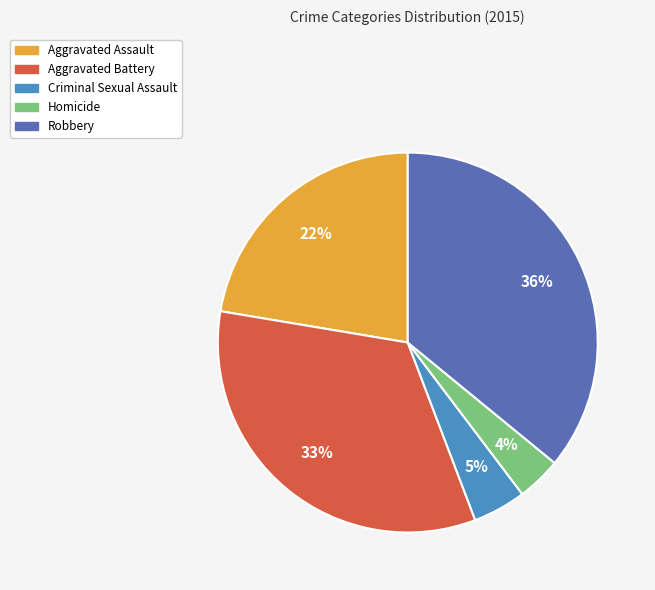

Between Aggravated Assault and Homicide, which is larger?

Aggravated Assault